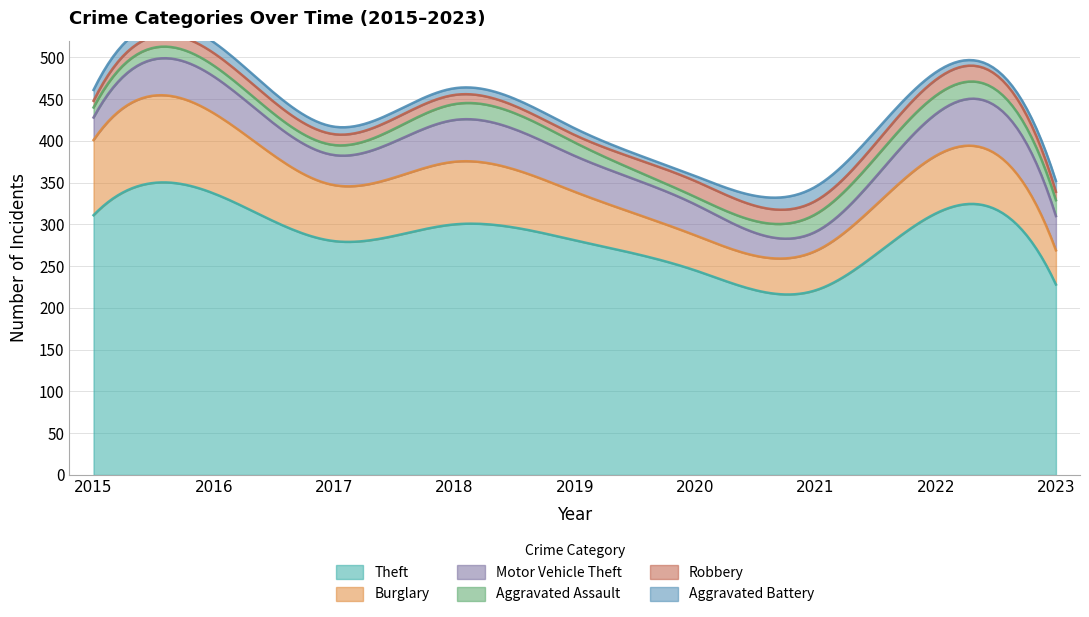

True or false: Motor Vehicle Theft and Aggravated Assault intersect in this chart.

False